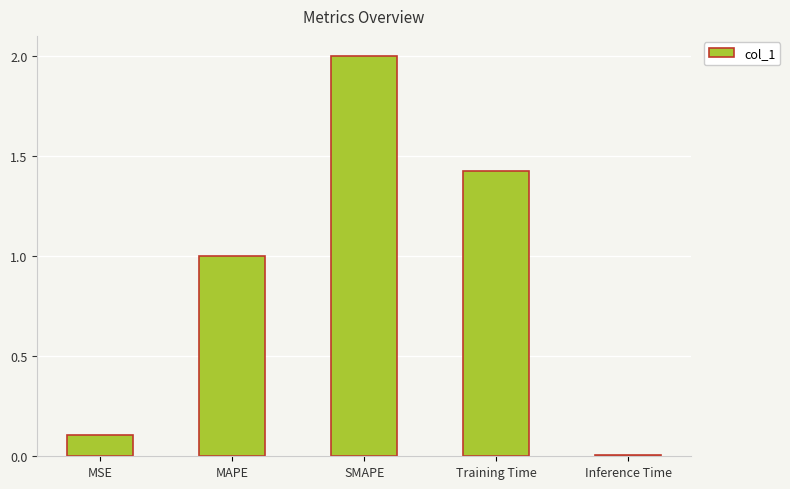

Which has a higher value, SMAPE or Inference Time?

SMAPE